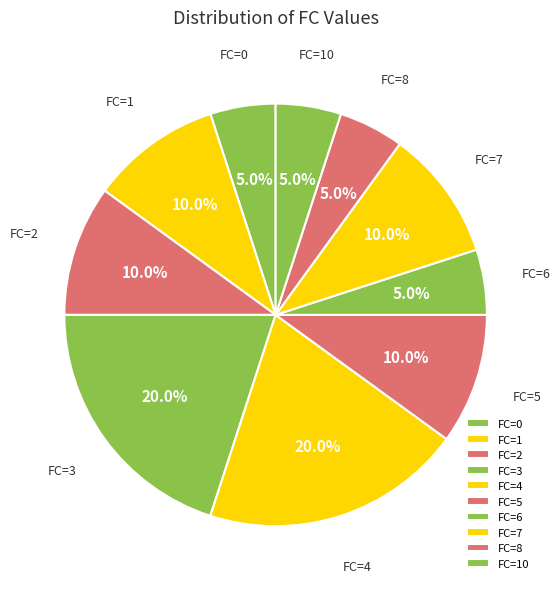

Does any single category account for the majority?

No